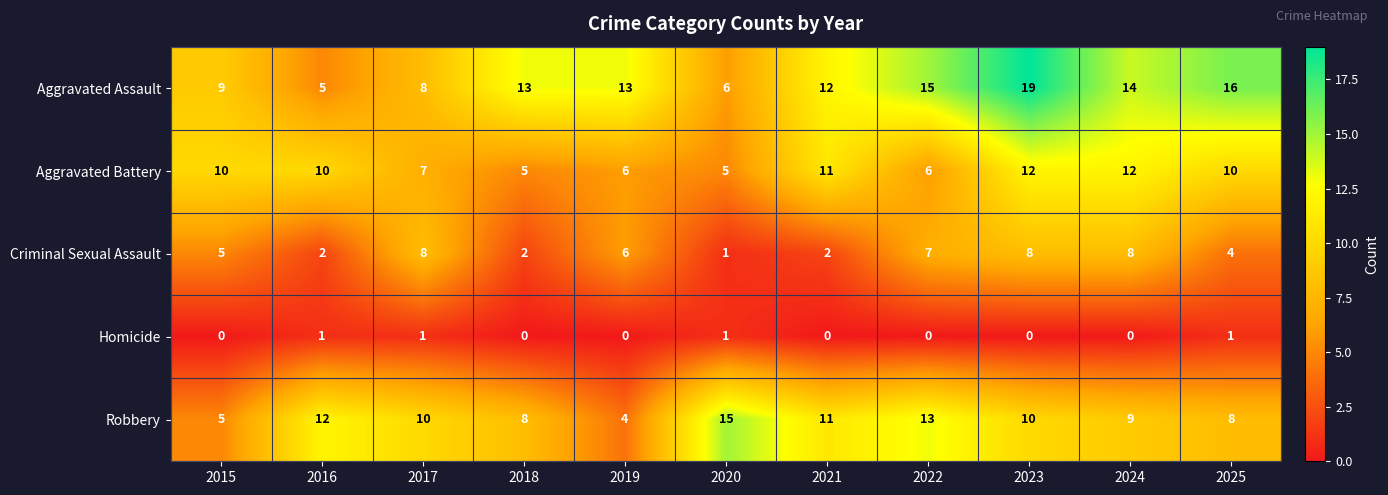

What is the difference between the Aggravated Battery values at 2017 and 2023?

5